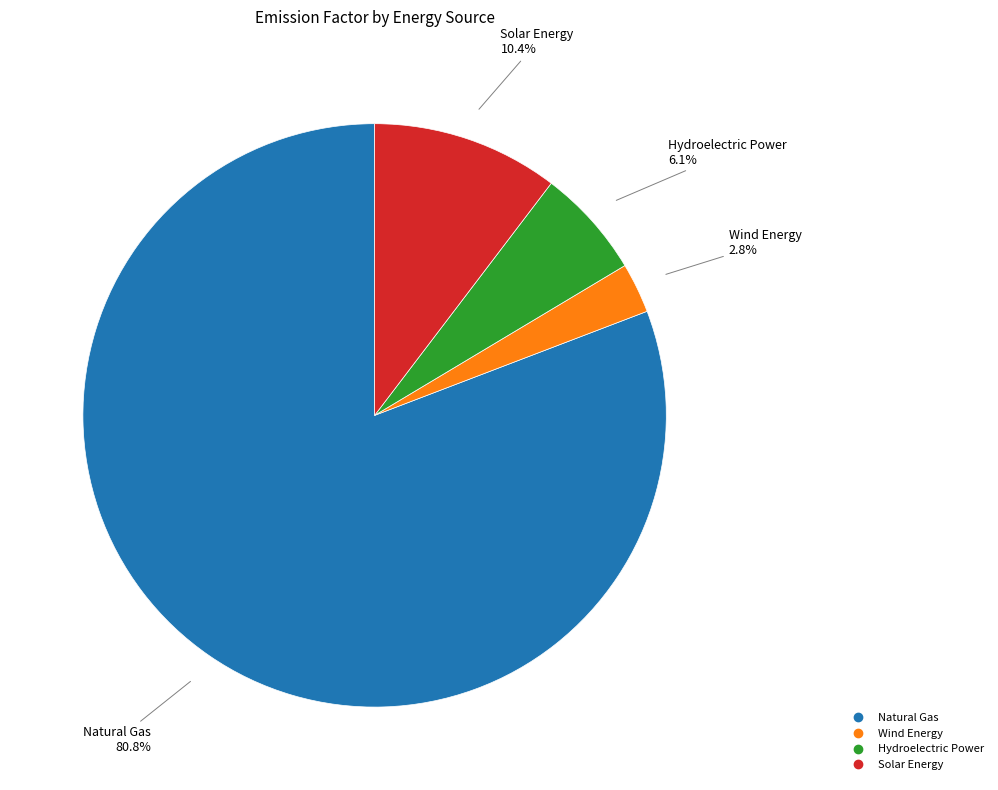

Between Solar Energy and Wind Energy, which is larger?

Solar Energy